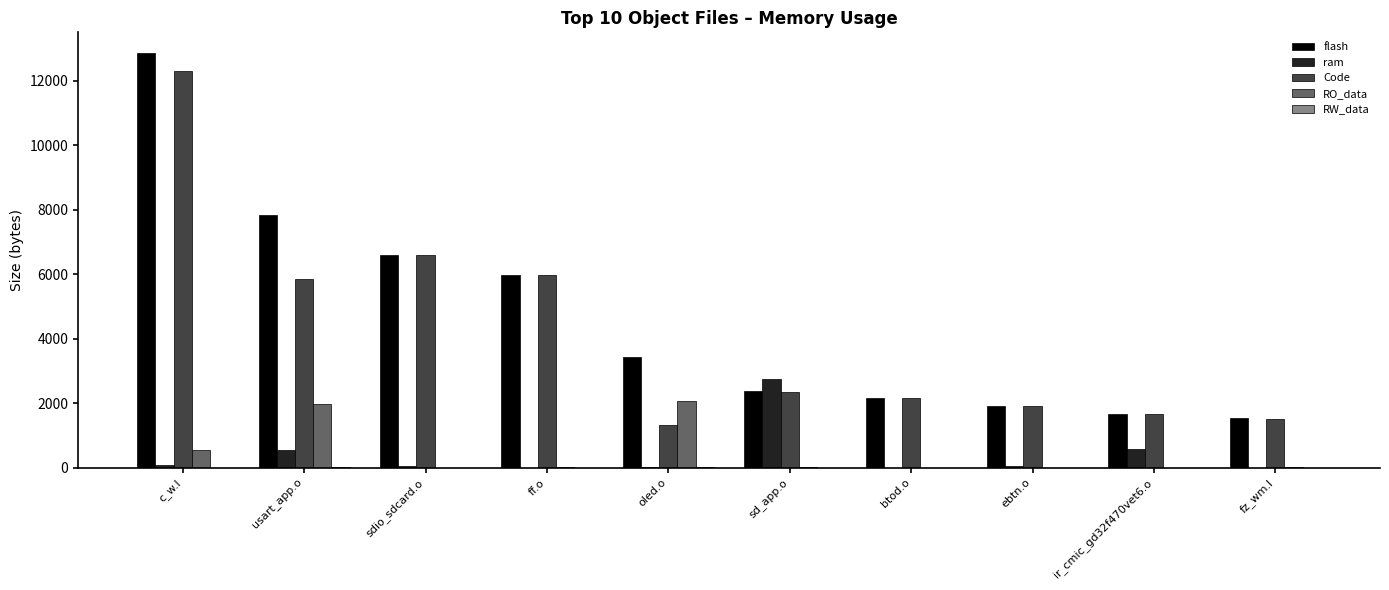

Is it true that Code equals 2152 at btod.o?

True